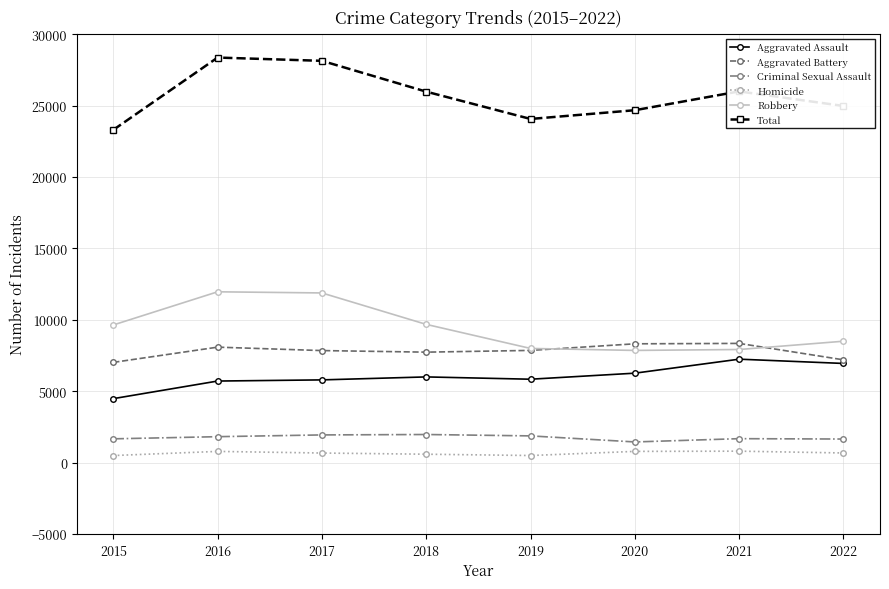

In Robbery, how many points are lower than both neighbors (excluding endpoints)?

1